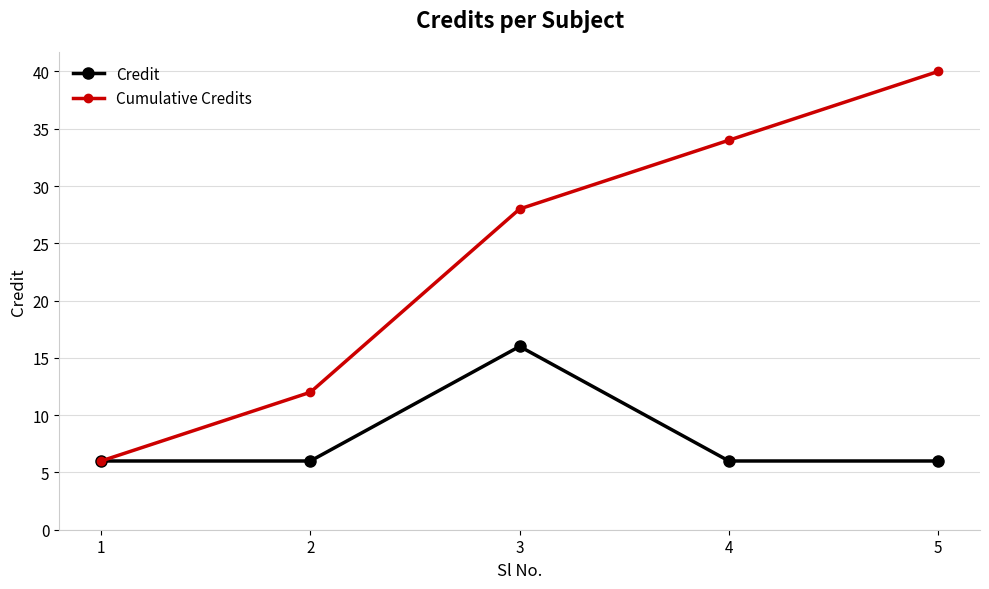

Between 1 and 5, which series saw the biggest shift?

Cumulative Credits